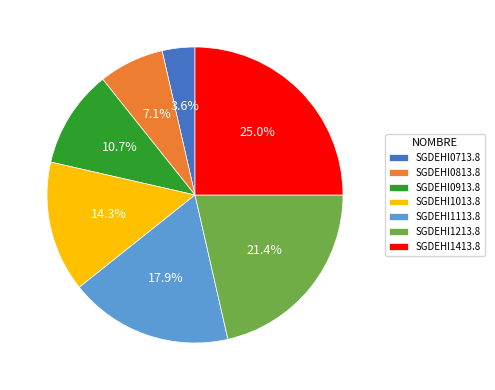

Between SGDEHI0913.8 and SGDEHI1013.8, which is larger?

SGDEHI1013.8